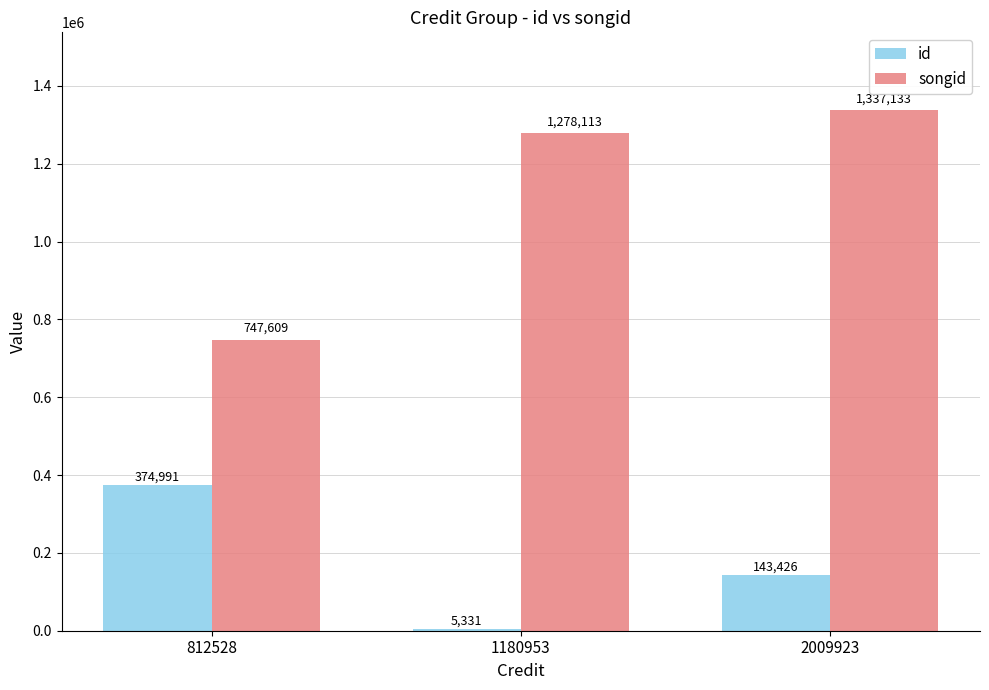

At 1180953, list the series in order from smallest to largest.

id, songid